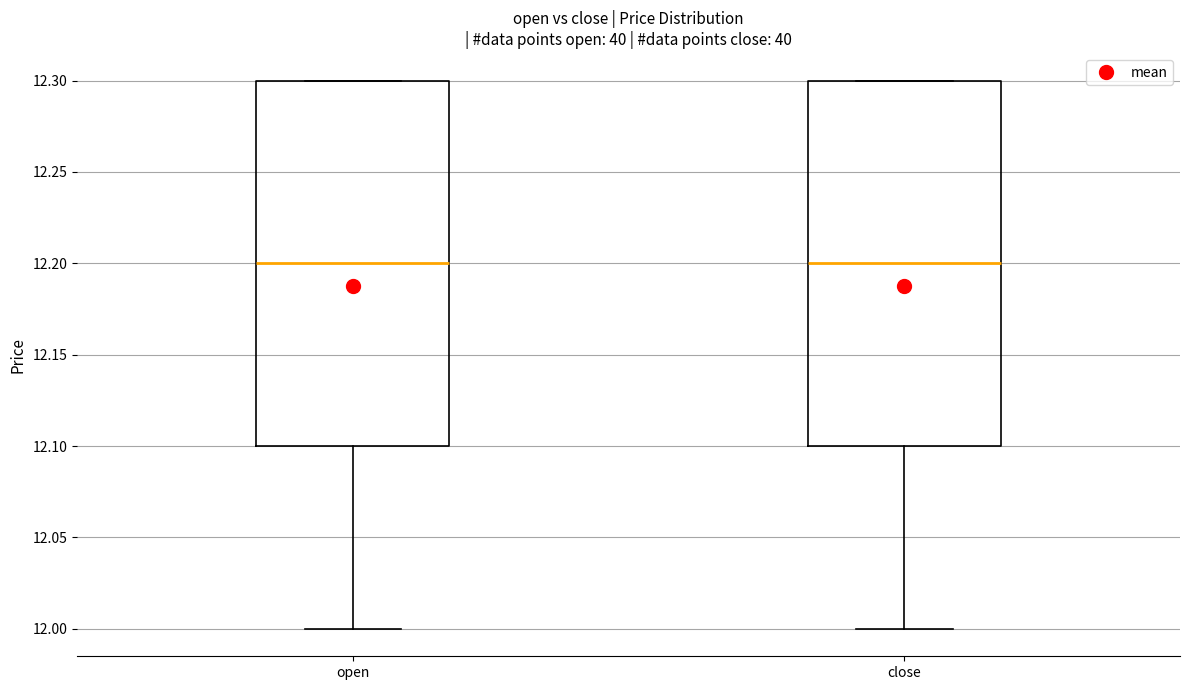

Where is the upper edge of the box for open on the y-axis? The values are not printed on the chart, so give them approximately, as read against the axis.

12.3